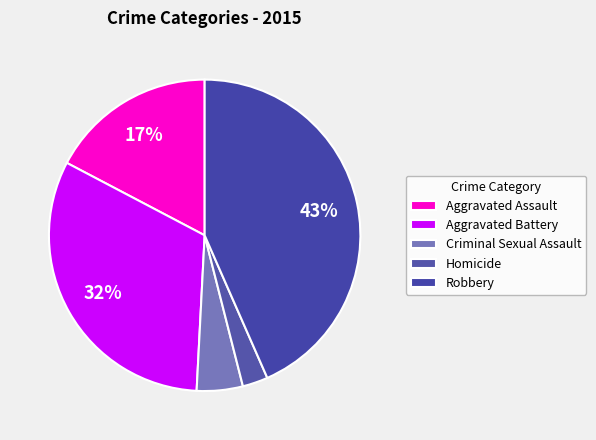

To the nearest percent, what portion does Aggravated Battery represent?

32%